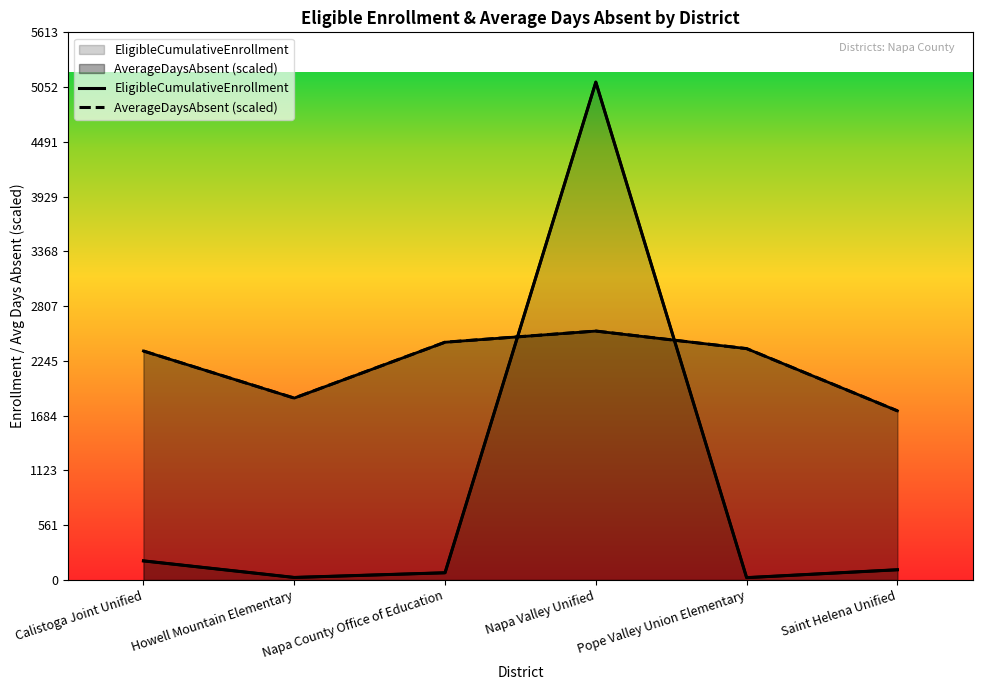

Is it true that EligibleCumulativeEnrollment equals 26.0 at Howell Mountain Elementary?

True